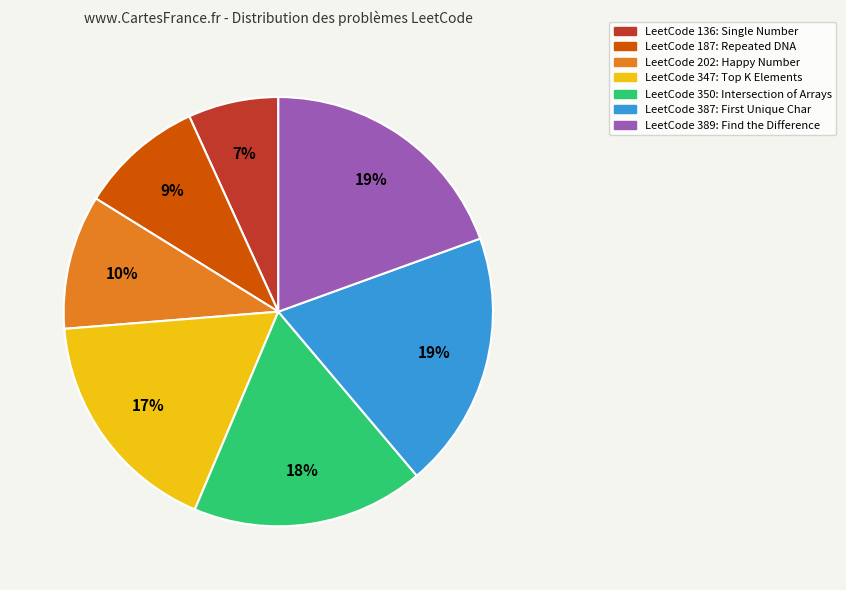

Is there any slice that represents more than half of the pie?

No